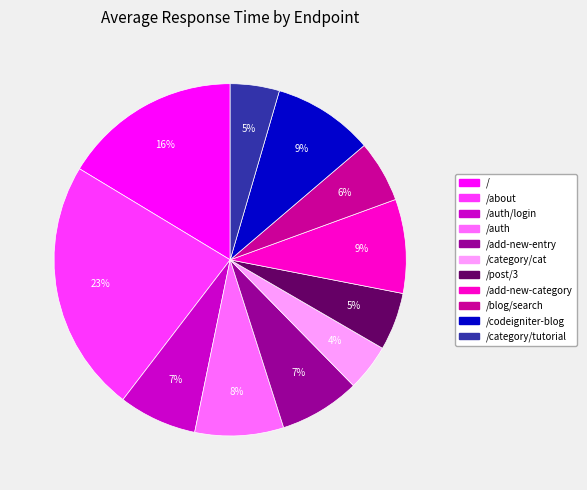

Does any single category account for the majority?

No